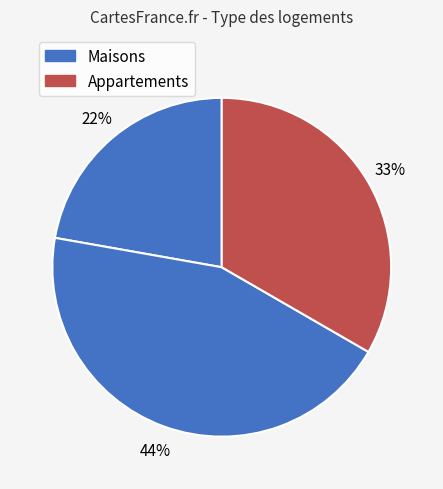

How many segments does this pie chart have?

3